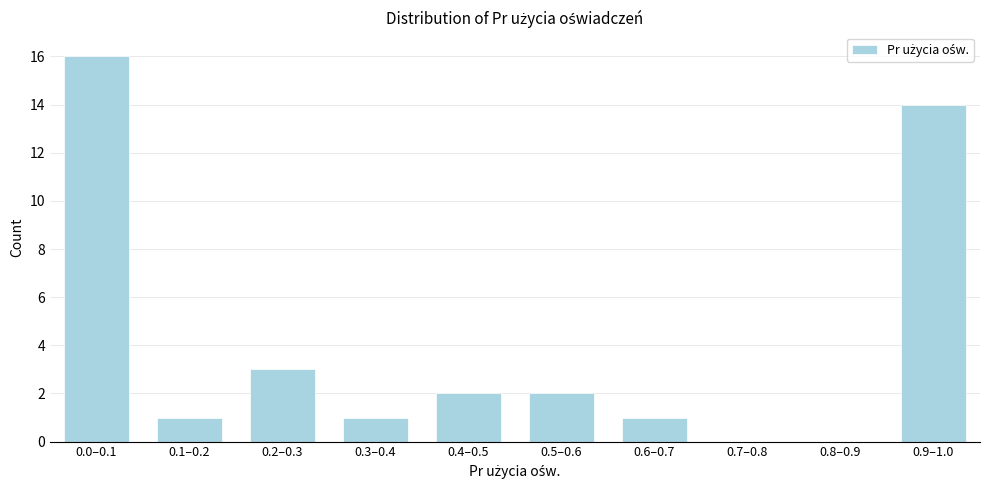

Reading left to right, list all the values displayed in this chart.

0.0–0.1=16	0.1–0.2=1	0.2–0.3=3	0.3–0.4=1	0.4–0.5=2	0.5–0.6=2	0.6–0.7=1	0.7–0.8=0	0.8–0.9=0	0.9–1.0=14